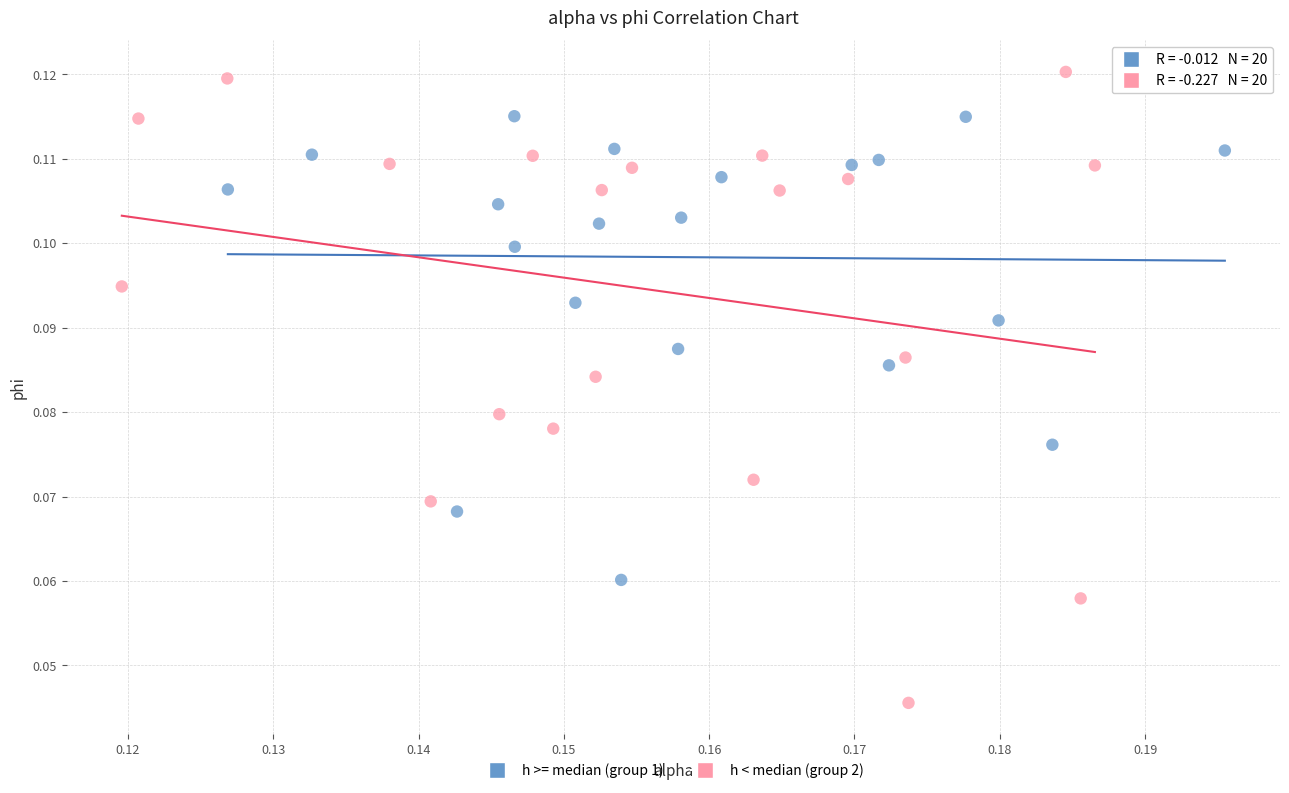

Which series has the largest Y range (max minus min)?

h < median (group 2)